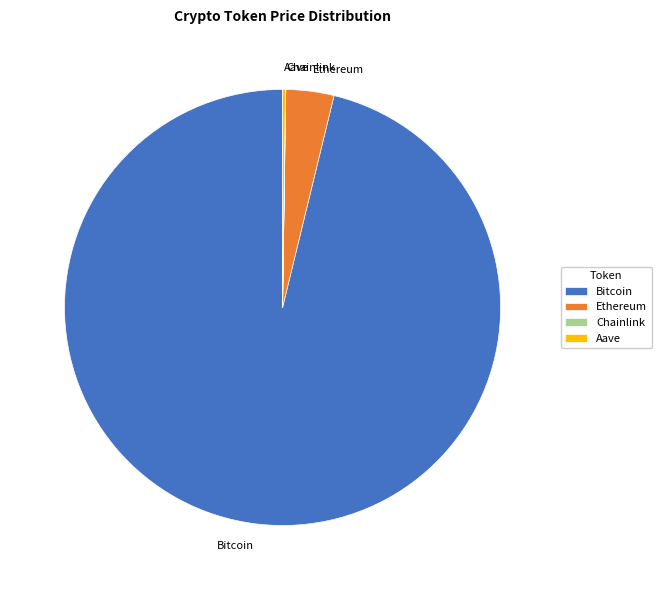

What is the largest slice in the pie chart?

Bitcoin